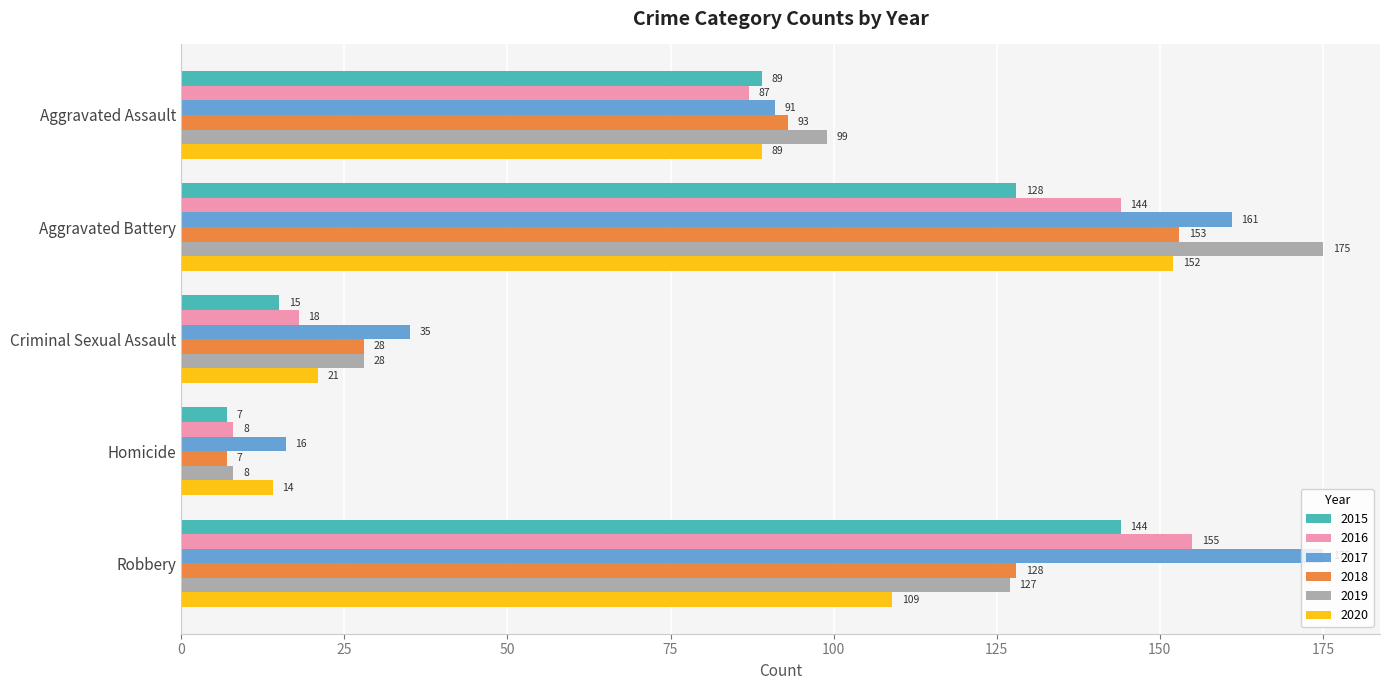

Rank the series at Aggravated Battery from lowest to highest value.

2015, 2016, 2020, 2018, 2017, 2019